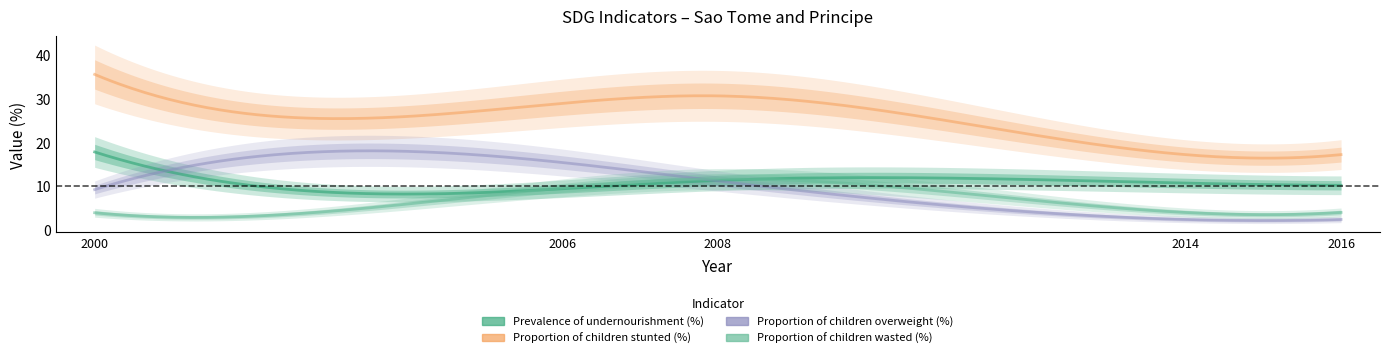

What is the value of the Proportion of children wasted (%) point at the 3rd from the left?

11.6